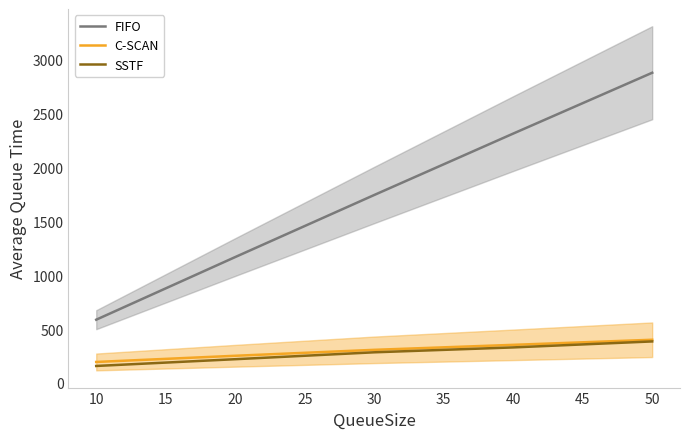

How many data points in FIFO are above 1745?

3